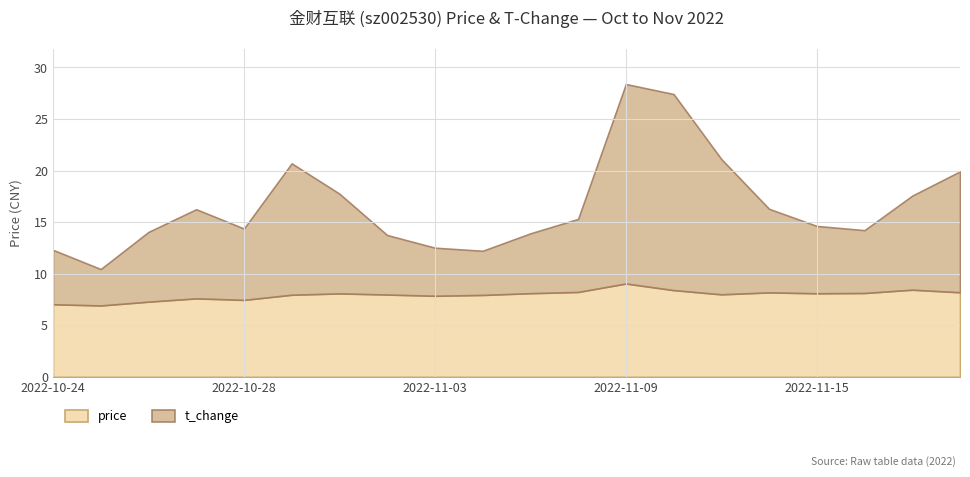

How many lines are shown in the chart?

2